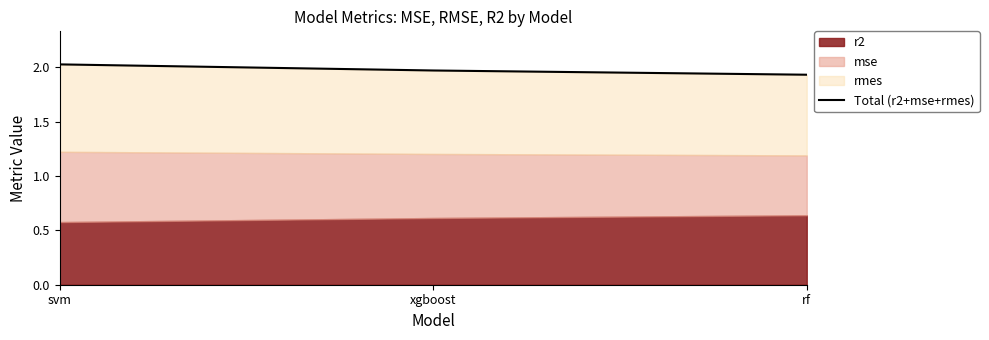

Reading left to right, extract all data points from this chart.

svm=2.0	xgboost=2.0	rf=1.9